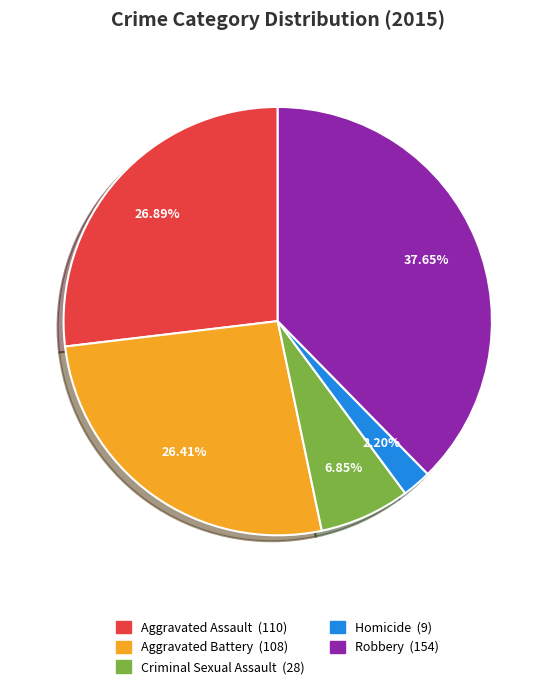

What is the largest slice in the pie chart?

Robbery